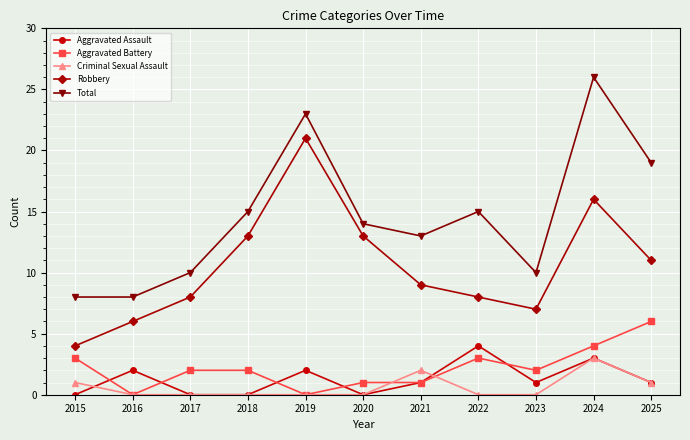

Which series has the largest total across all categories?

Total